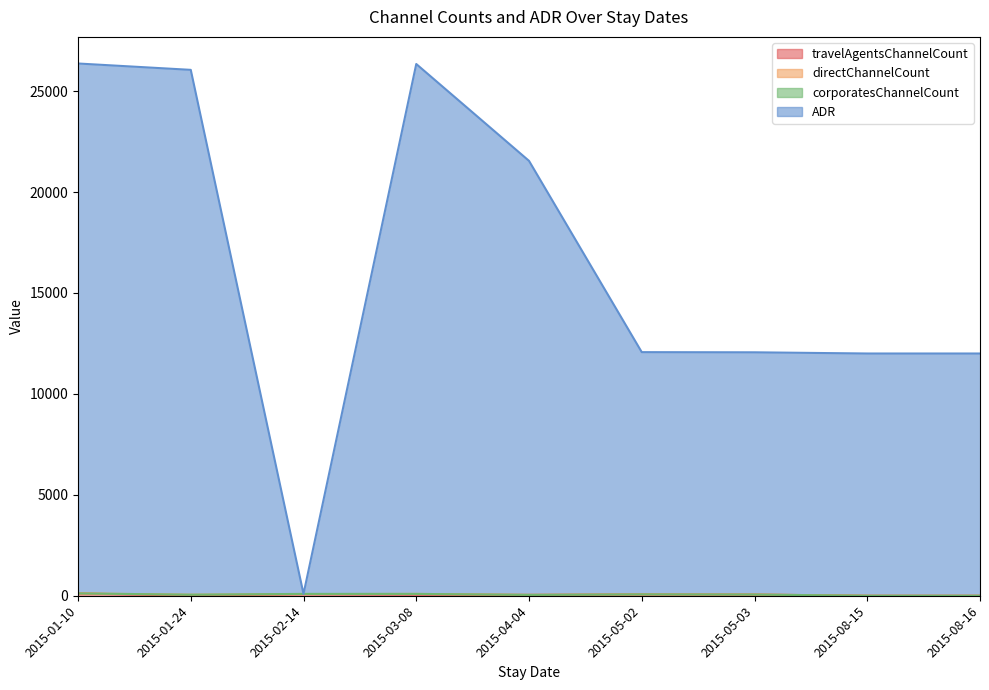

At how many categories does at least one series exceed 14848?

4